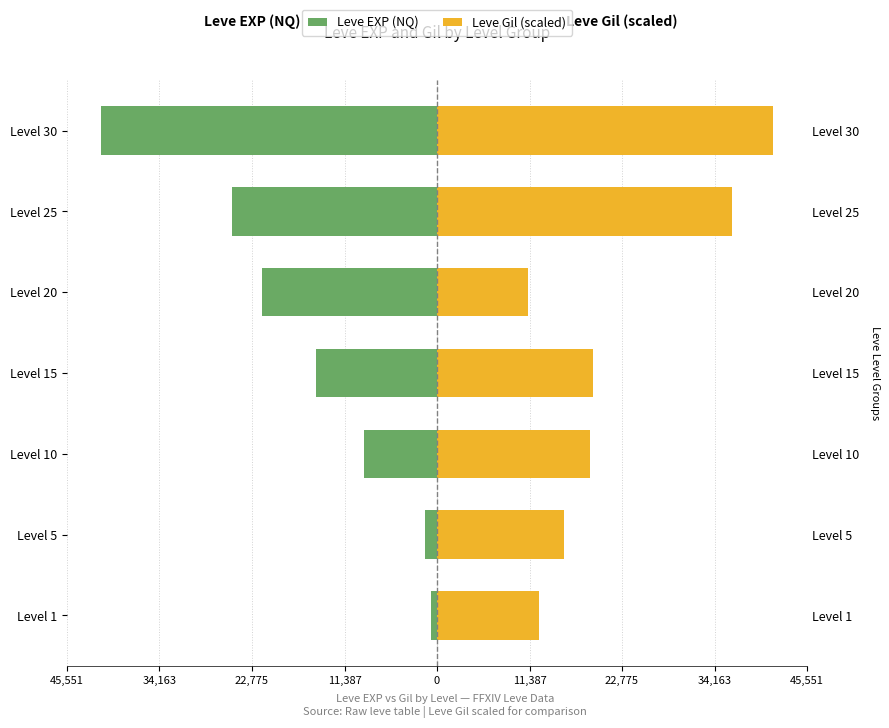

How many groups of bars are there?

7